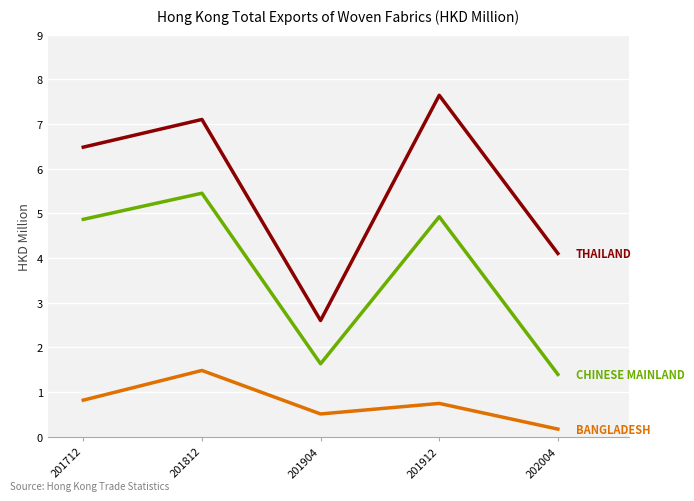

What is the smallest value displayed?

0.2